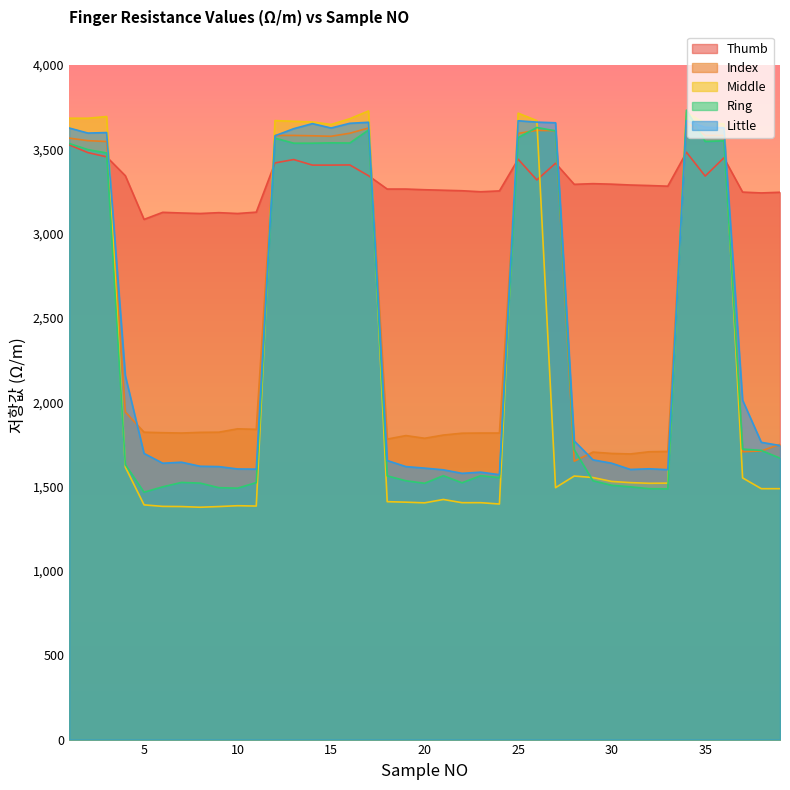

In Ring, how many points are lower than both neighbors (excluding endpoints)?

8